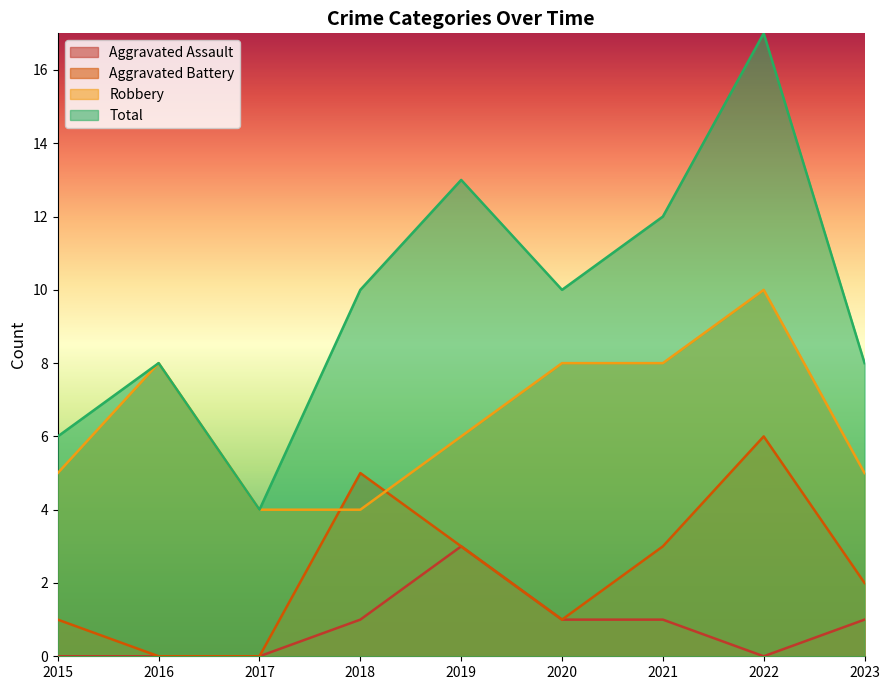

True or false: Robbery and Aggravated Battery intersect in this chart.

True